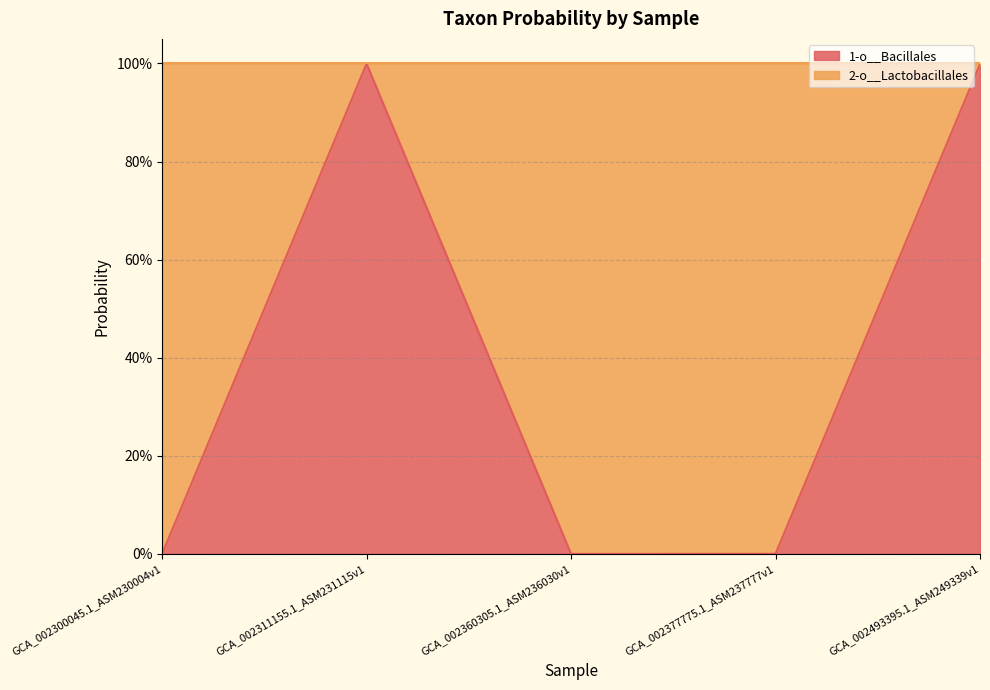

Between GCA_002311155.1_ASM231115v1 and GCA_002360305.1_ASM236030v1, which is larger?

GCA_002311155.1_ASM231115v1